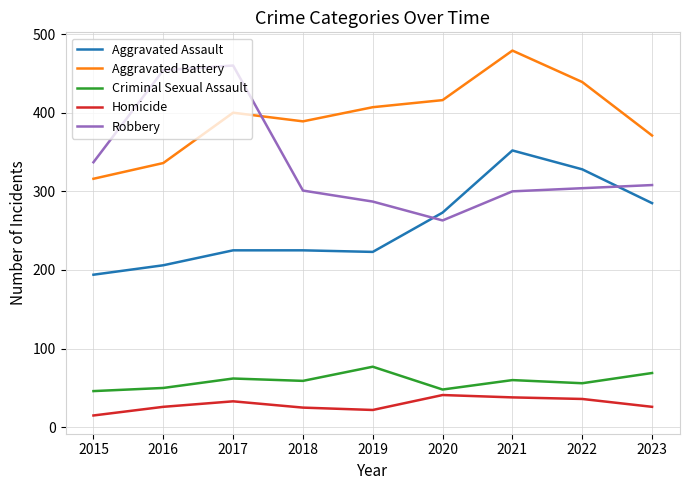

True or false: Aggravated Battery has more than 2 interior local peaks.

False